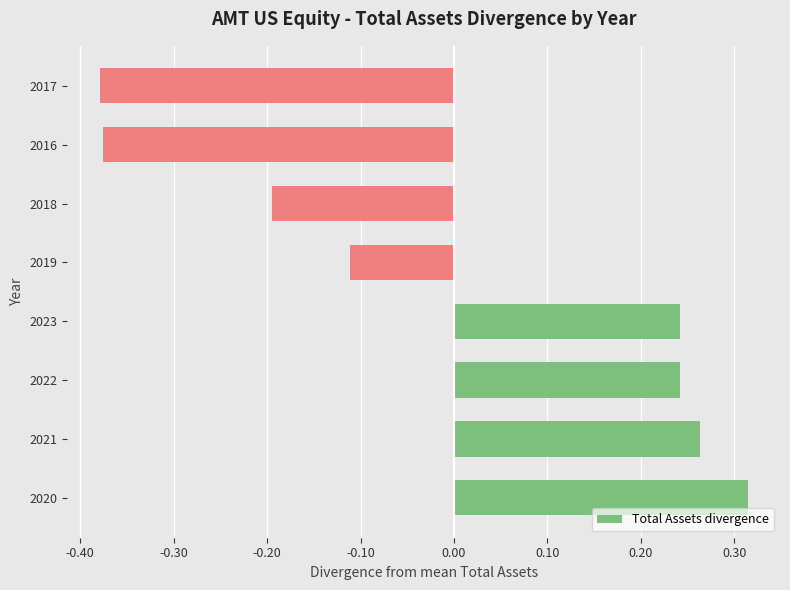

True or false: the data shows 0.4 at 2022.

False